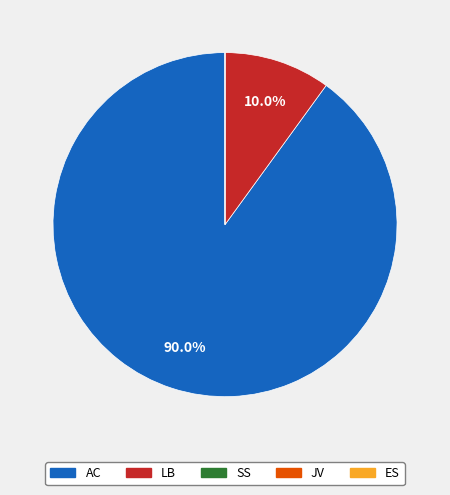

What is the largest slice in the pie chart?

AC